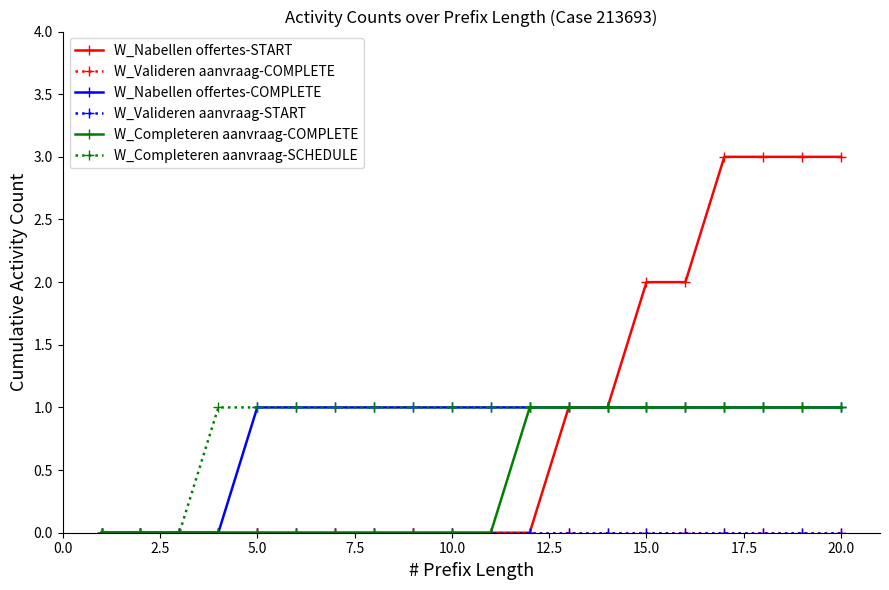

Reading left to right, list all the values displayed in this chart.

W_Nabellen offertes-START: 0	0	0	0	0	0	0	0	0	0	0	0	1	1	2	2	3	3	3	3
W_Valideren aanvraag-COMPLETE: 0	0	0	0	0	0	0	0	0	0	0	0	0	0	0	0	0	0	0	0
W_Nabellen offertes-COMPLETE: 0	0	0	0	1	1	1	1	1	1	1	1	1	1	1	1	1	1	1	1
W_Valideren aanvraag-START: 0	0	0	0	0	0	0	0	0	0	0	0	0	0	0	0	0	0	0	0
W_Completeren aanvraag-COMPLETE: 0	0	0	0	0	0	0	0	0	0	0	1	1	1	1	1	1	1	1	1
W_Completeren aanvraag-SCHEDULE: 0	0	0	1	1	1	1	1	1	1	1	1	1	1	1	1	1	1	1	1